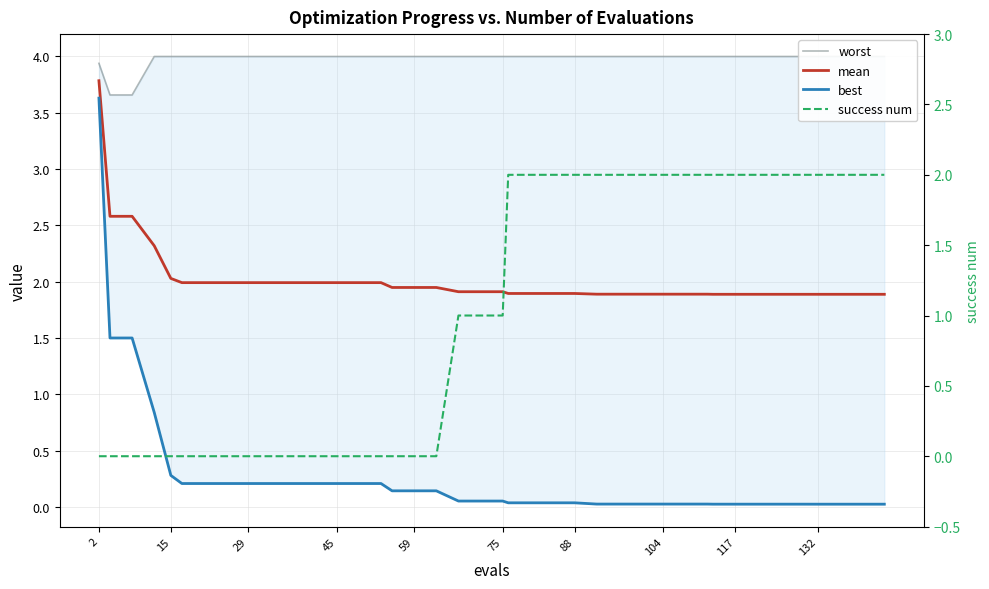

What is the maximum value shown in the chart?

4.0